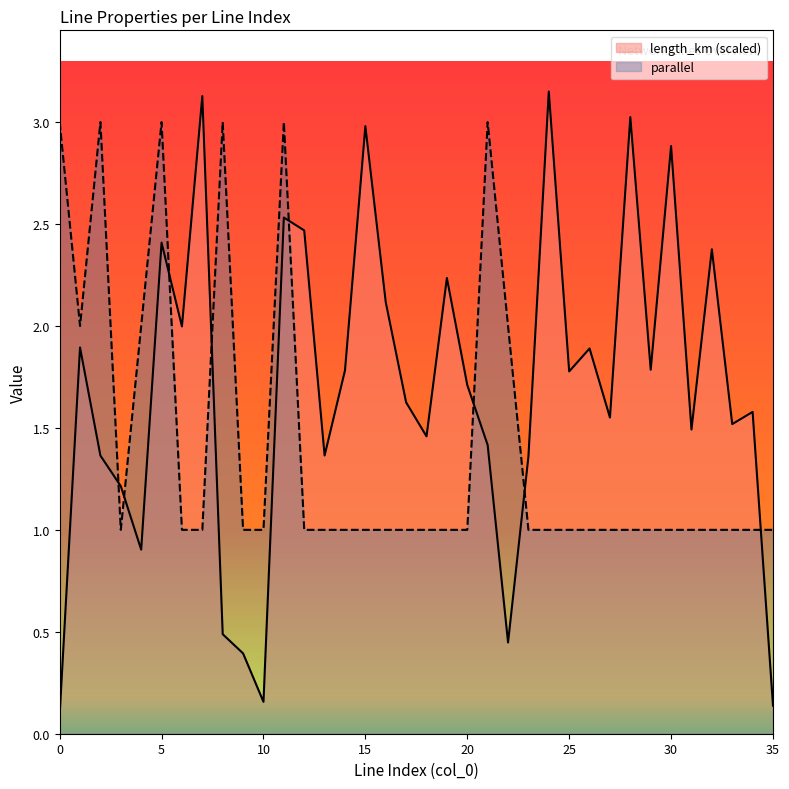

The value of parallel at 34 is 1.0. True or false?

True